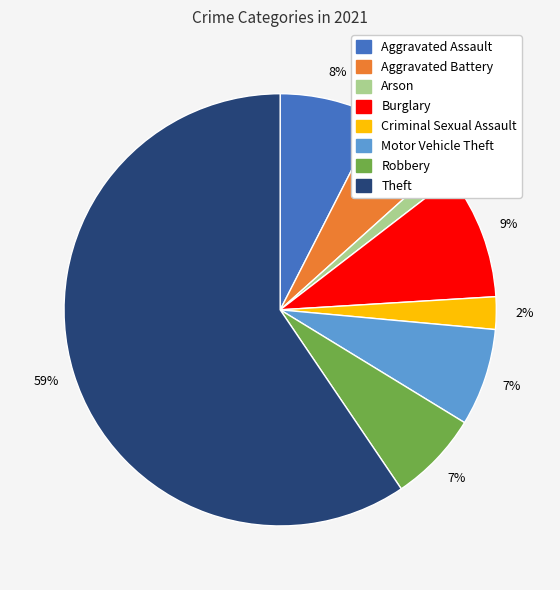

The Arson slice represents 1% of the pie. True or false?

True